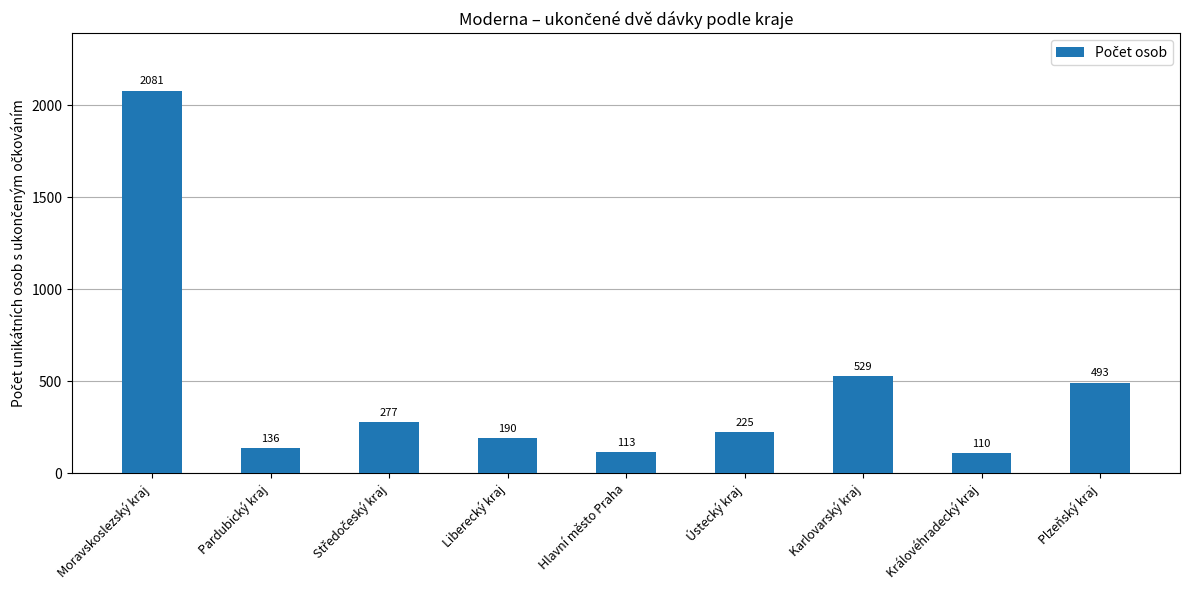

What is the sum of all values?

4154